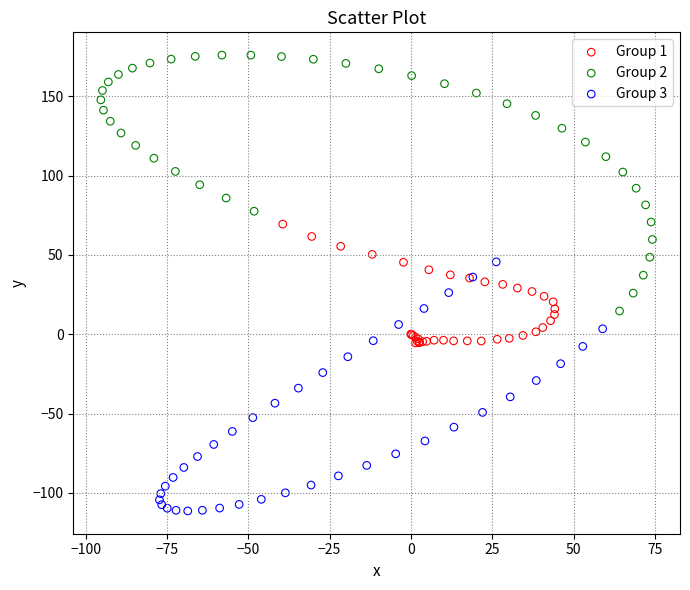

Which series contains the lowest Y value?

Group 3